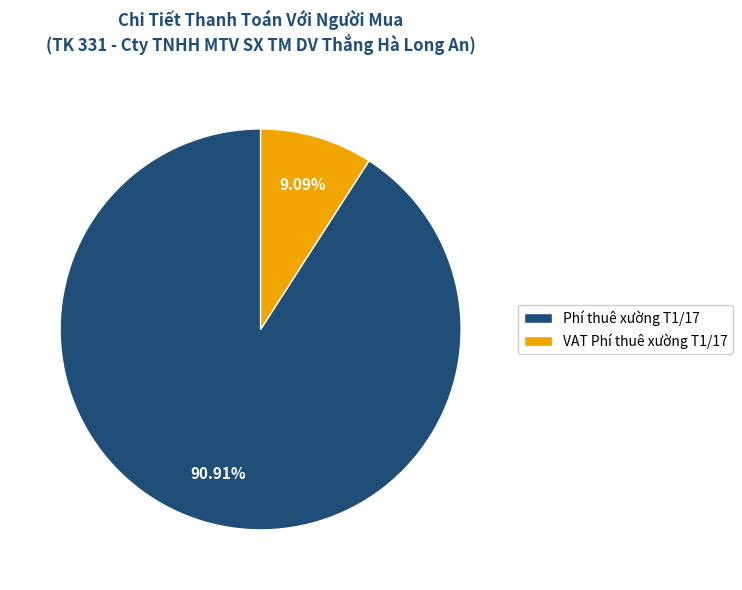

True or false: VAT Phí thuê xường T1/17 accounts for 9% of the total.

True